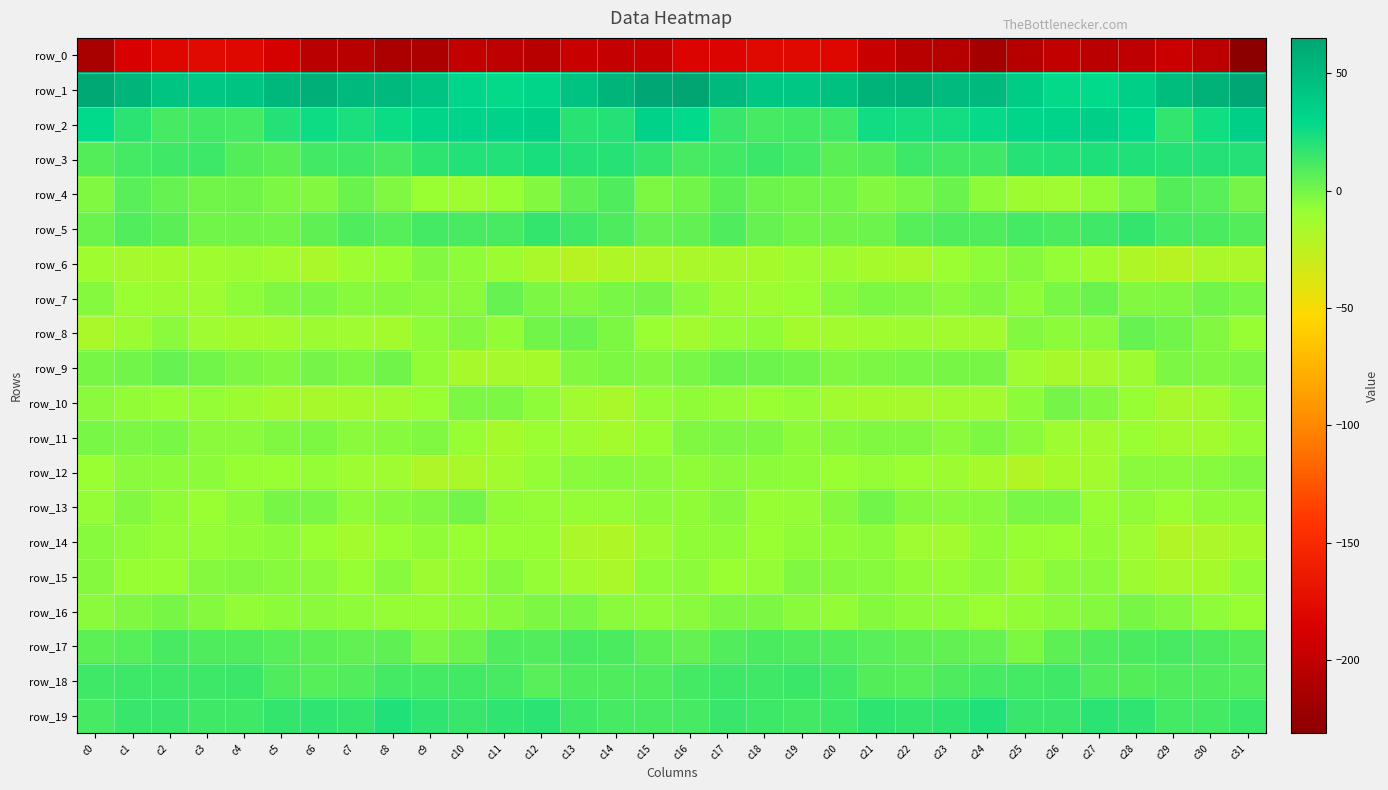

What is the highest value of the row_4 series?

9.1